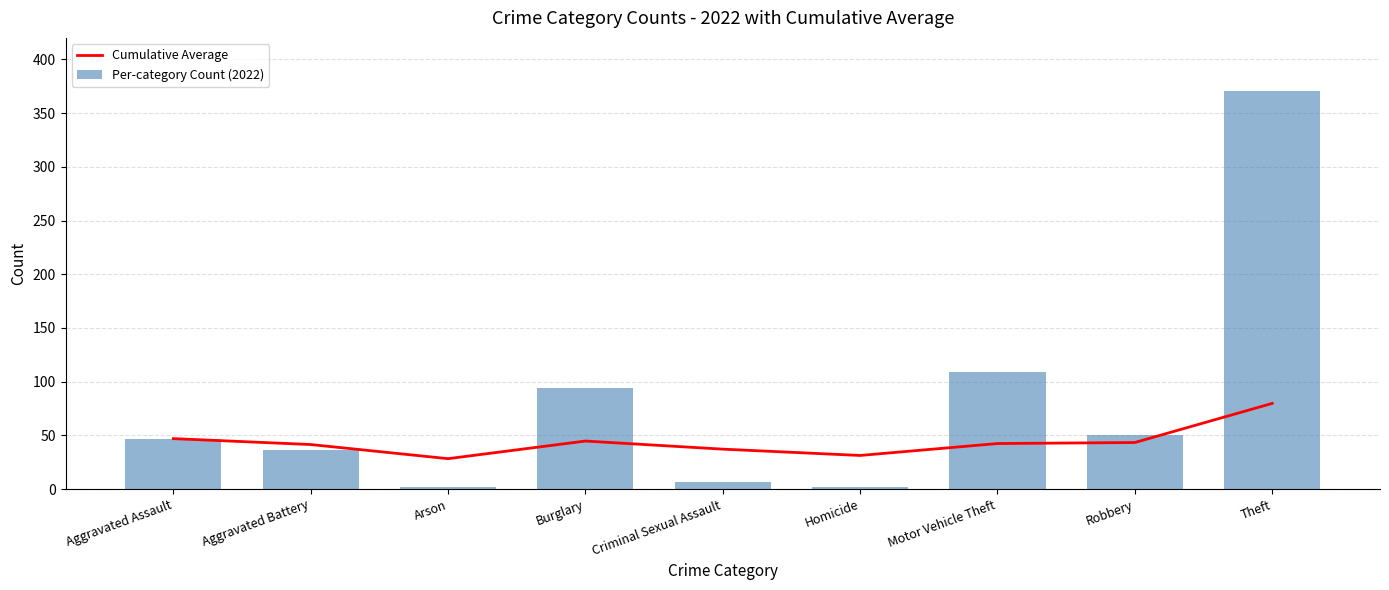

Reading right to left, what are all the values shown in this chart?

Cumulative Average: Theft=79.8	Robbery=43.4	Motor Vehicle Theft=42.4	Homicide=31.3	Criminal Sexual Assault=37.2	Burglary=44.8	Arson=28.3	Aggravated Battery=41.5	Aggravated Assault=47.0
Per-category Count (2022): Theft=371.0	Robbery=50.0	Motor Vehicle Theft=109.0	Homicide=2.0	Criminal Sexual Assault=7.0	Burglary=94.0	Arson=2.0	Aggravated Battery=36.0	Aggravated Assault=47.0